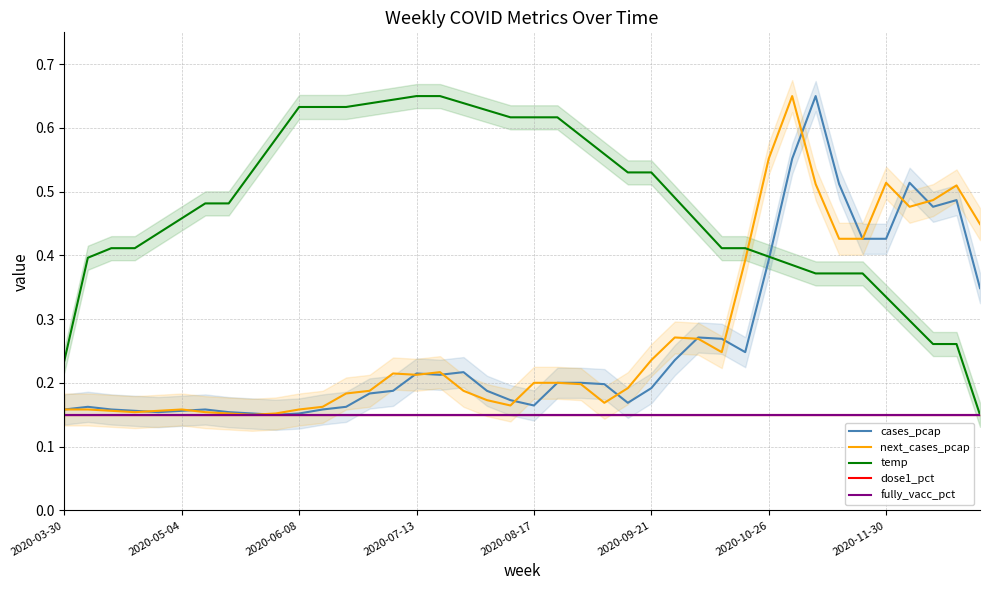

How many intersections are there between temp and cases_pcap?

1